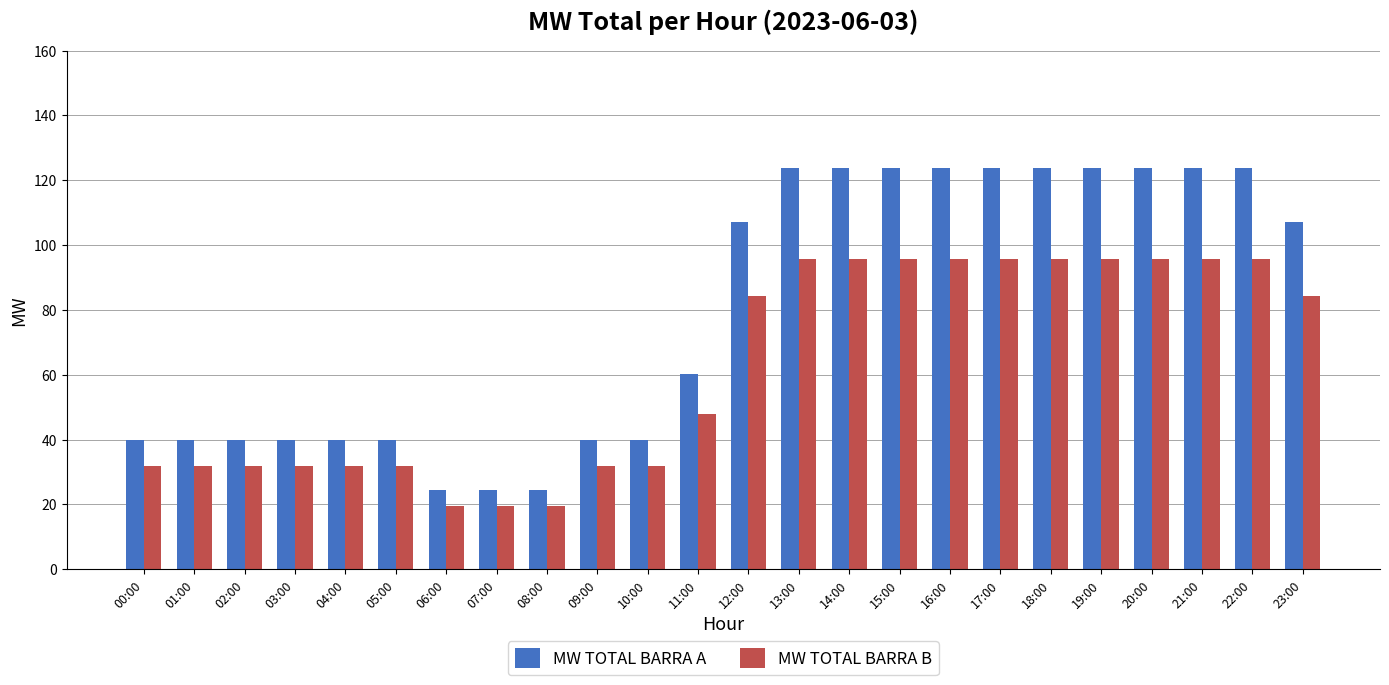

What is the spread (max minus min) of values at 22:00?

28.2